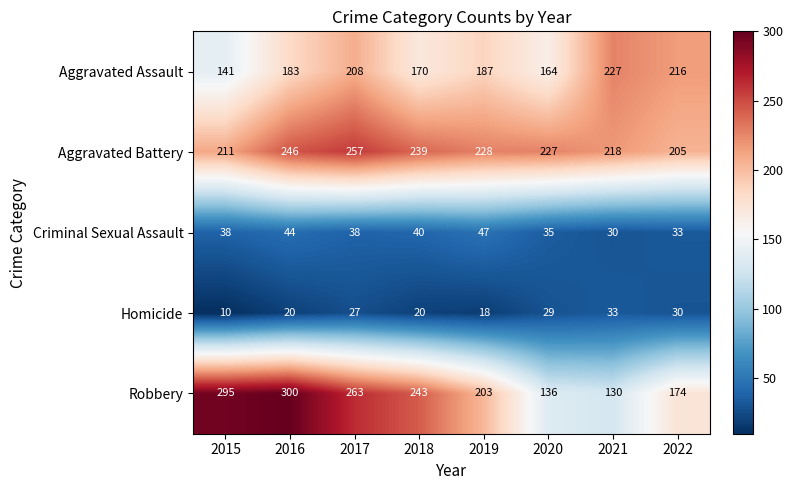

True or false: Aggravated Battery has a value of 344 at 2022.

False